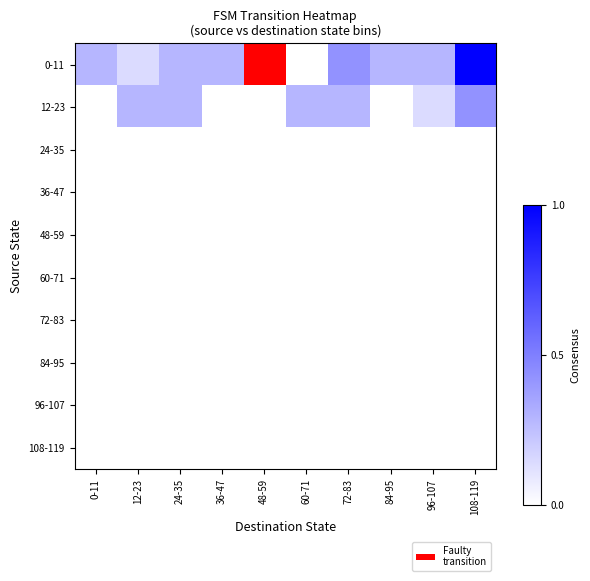

Rank the series at 60-71 from highest to lowest value.

12-23, 0-11, 24-35, 36-47, 48-59, 60-71, 72-83, 84-95, 96-107, 108-119